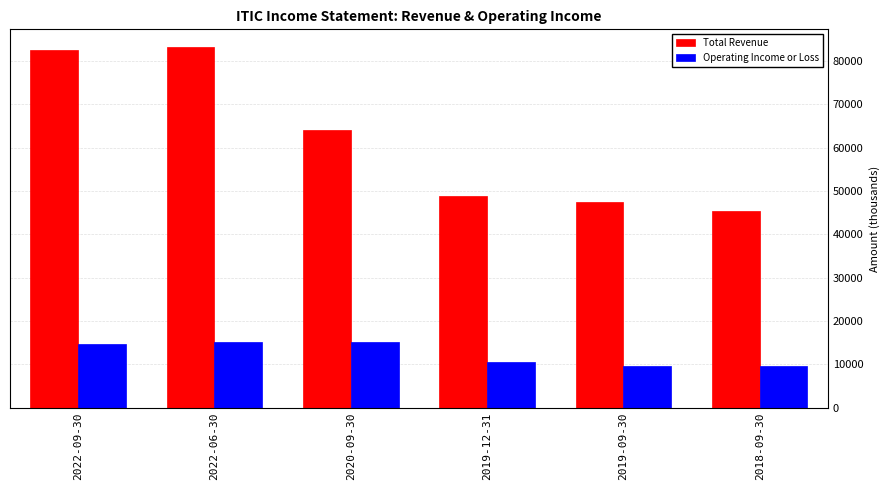

Reading left to right, what are all the values shown in this chart?

Total Revenue: 2022-09-30=82600	2022-06-30=83100	2020-09-30=64000	2019-12-31=48800	2019-09-30=47500	2018-09-30=45300
Operating Income or Loss: 2022-09-30=14700	2022-06-30=15200	2020-09-30=15200	2019-12-31=10500	2019-09-30=9600	2018-09-30=9600